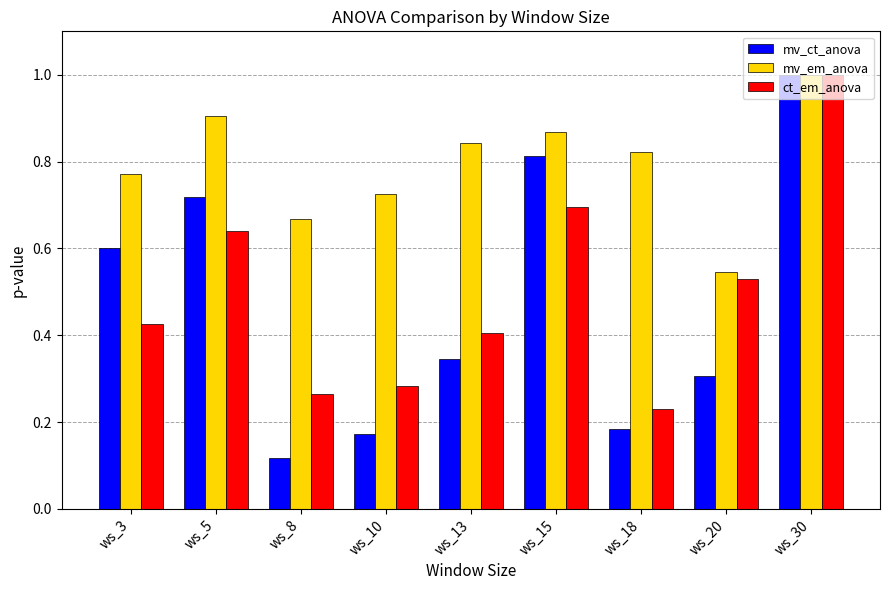

What is the greatest value displayed?

1.0